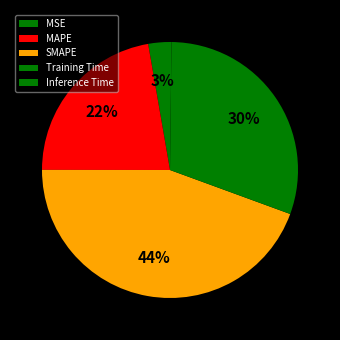

To the nearest percent, what percentage of the pie is MAPE?

22%